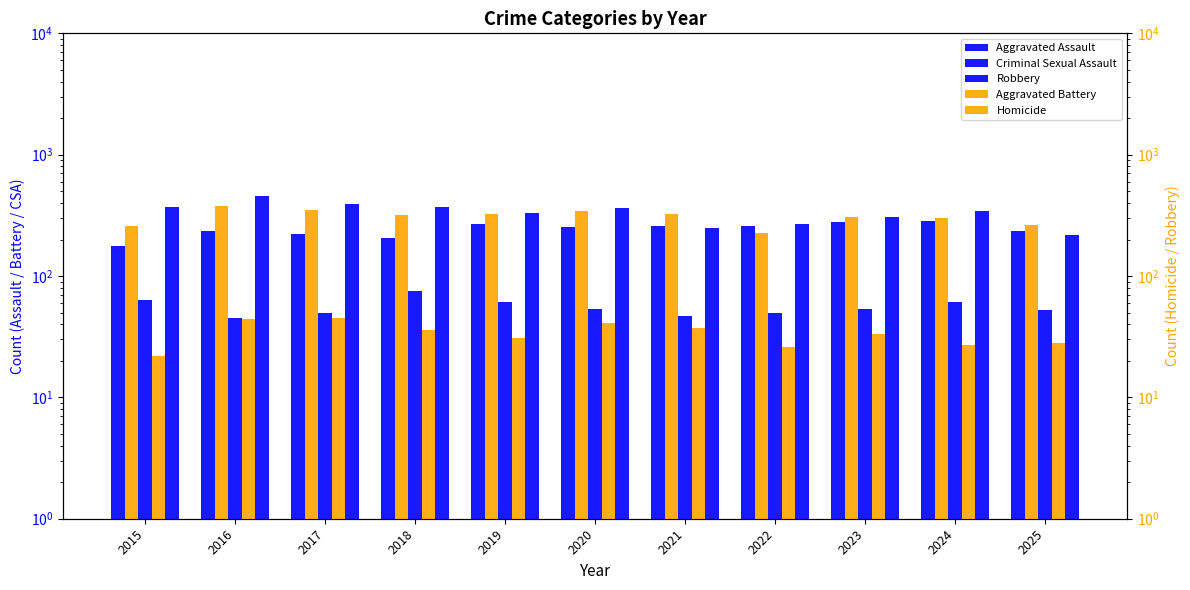

Which series has the widest spread of values?

Robbery